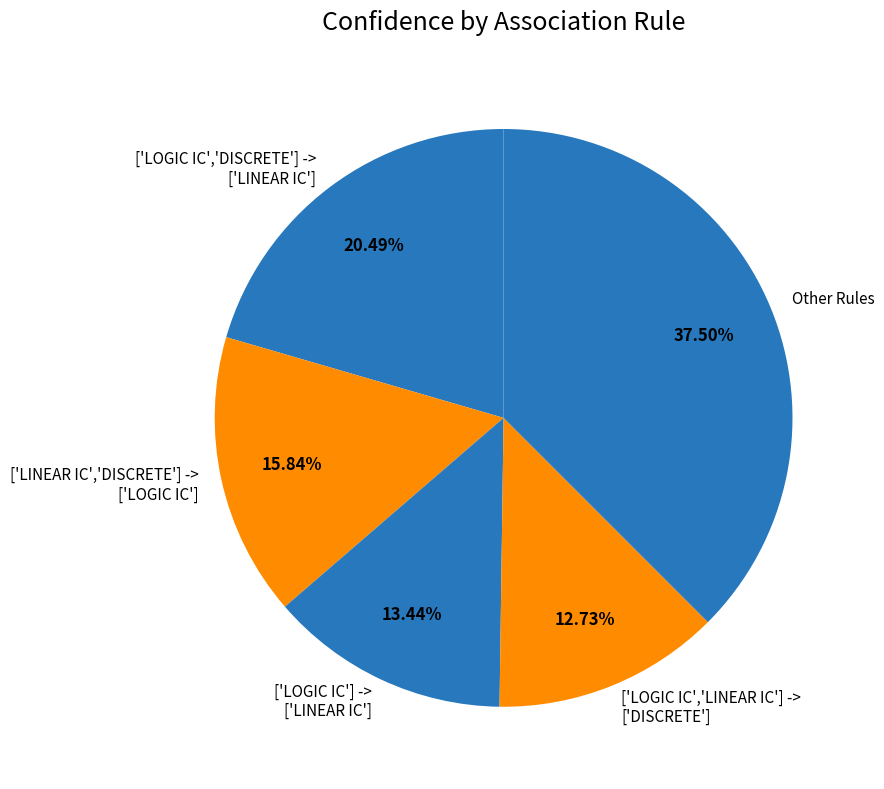

Which has a higher value, ['LOGIC IC'] -> ['LINEAR IC'] or ['LOGIC IC','DISCRETE'] -> ['LINEAR IC']?

['LOGIC IC','DISCRETE'] -> ['LINEAR IC']